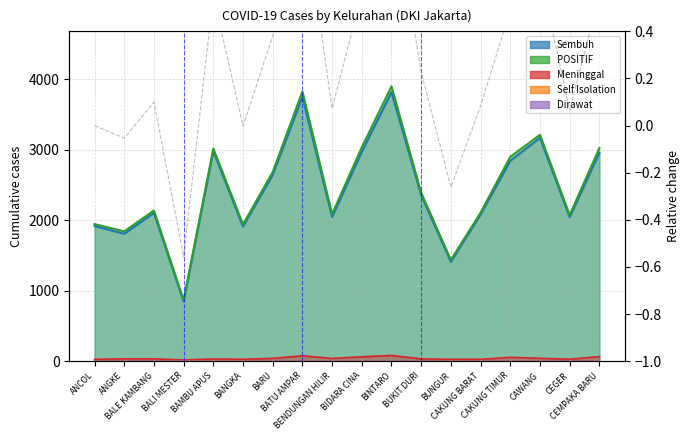

Between BALI MESTER and BENDUNGAN HILIR, which series saw the biggest shift?

Sembuh